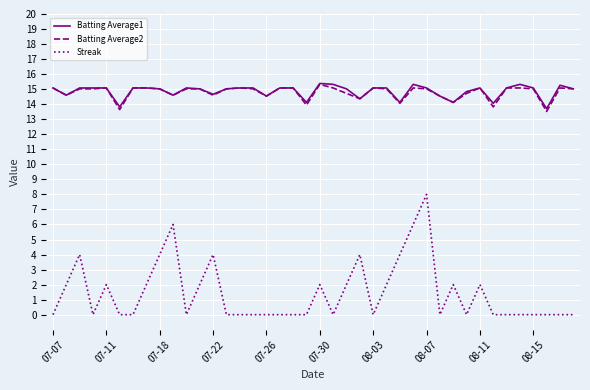

True or false: Batting Average2 and Streak intersect in this chart.

False